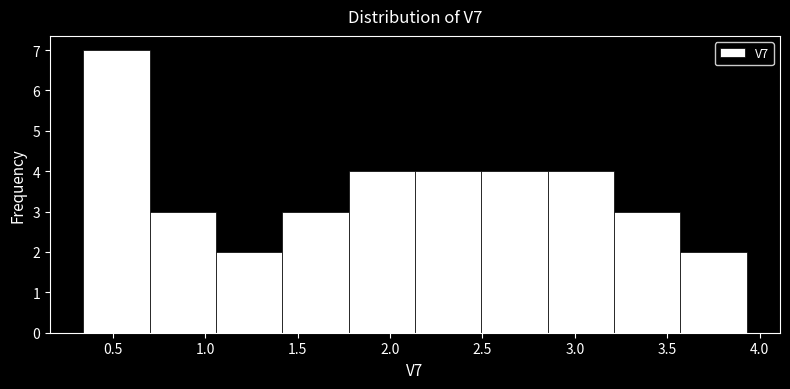

Reading left to right, transcribe this chart: for each bar, give the range it covers on the x-axis and its height. Neither the bar edges nor the heights are printed on the chart, so give them approximately, as read against the axes.

0.35 to 0.70: 7
0.70 to 1.05: 3
1.05 to 1.40: 2
1.40 to 1.80: 3
1.80 to 2.15: 4
2.15 to 2.50: 4
2.50 to 2.85: 4
2.85 to 3.20: 4
3.20 to 3.55: 3
3.55 to 3.95: 2